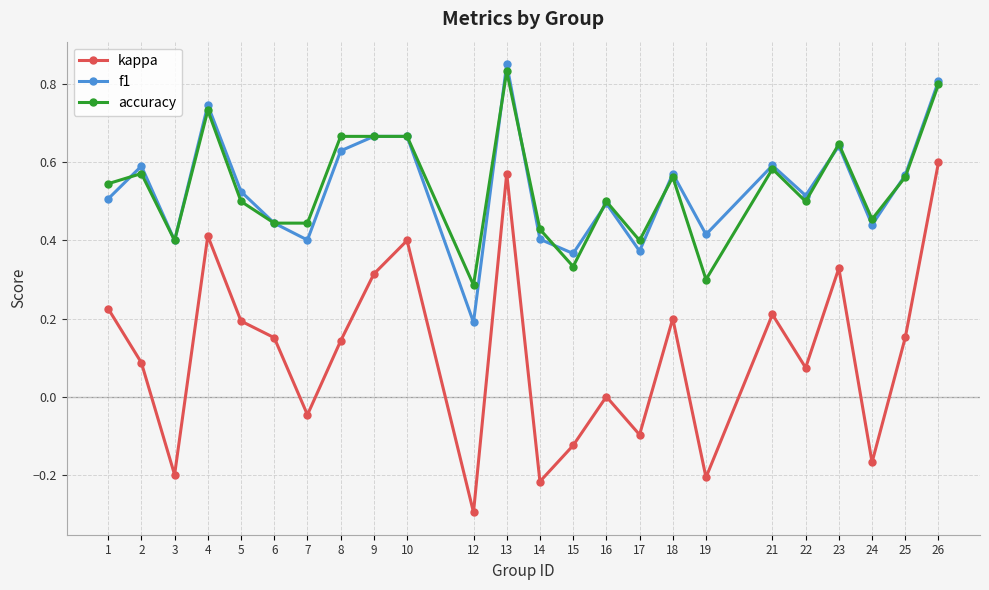

Which label corresponds to the largest value in the chart?

13